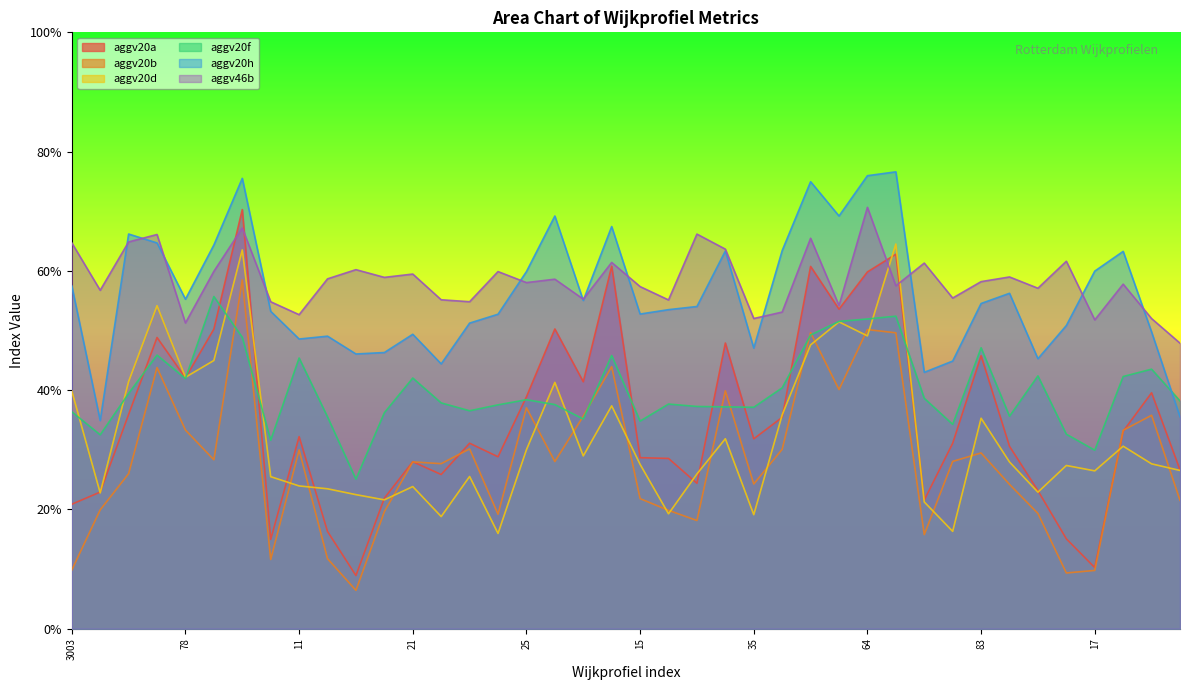

True or false: aggv20h has a value of 0.5 at 12.

True